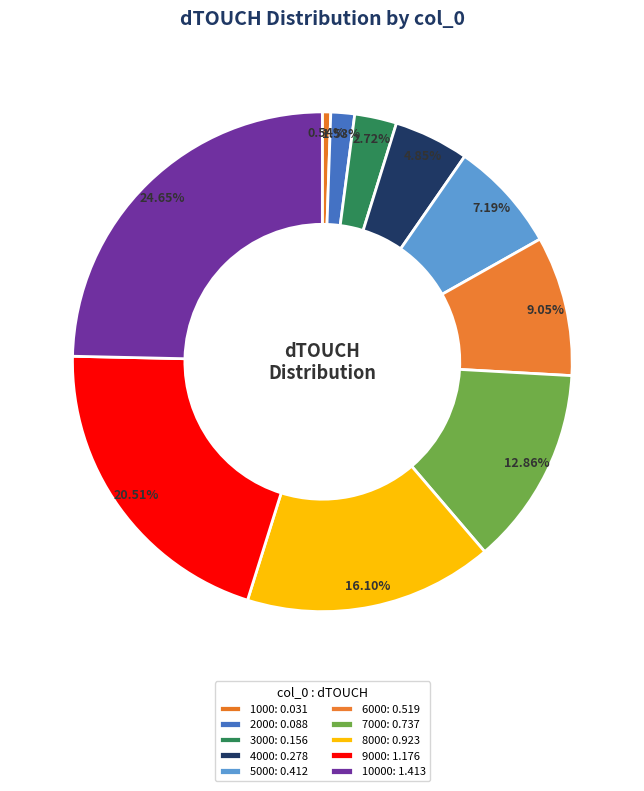

How many slices are in this pie chart?

10